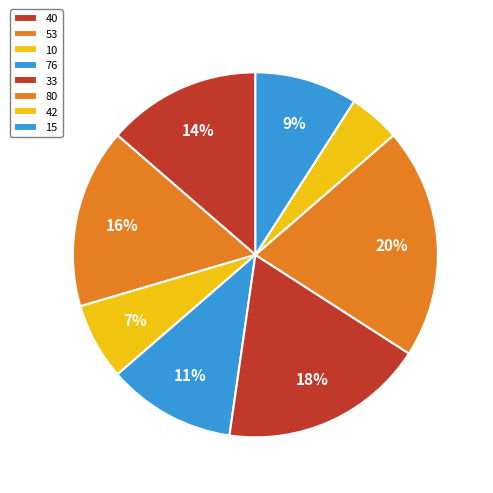

Count the number of slices in the pie.

8